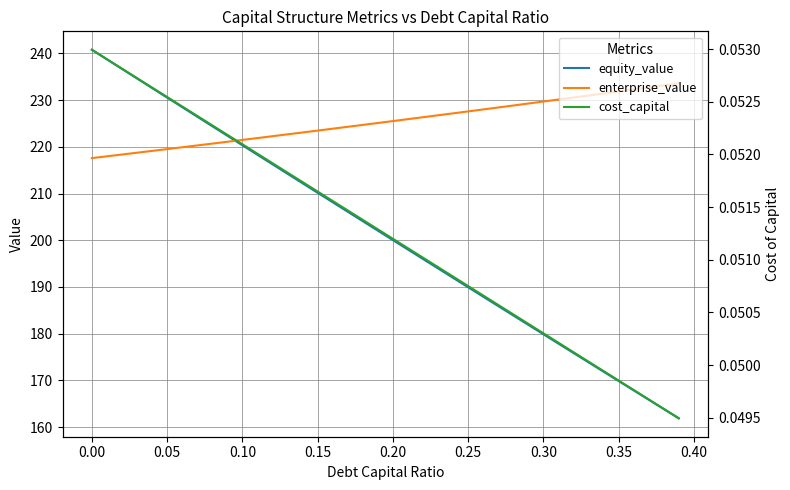

Reading right to left, extract all data points from this chart.

equity_value: 161.9	163.9	165.9	167.9	169.9	171.9	173.9	175.9	177.9	179.9	181.9	183.9	185.9	187.9	189.9	192.0	194.0	196.0	198.0	200.0	202.1	204.1	206.1	208.1	210.2	212.2	214.2	216.3	218.3	220.3	222.4	224.4	226.5	228.5	230.5	232.6	234.6	236.7	238.7	240.8
enterprise_value: 233.6	233.2	232.7	232.3	231.9	231.4	231.0	230.6	230.1	229.7	229.3	228.9	228.4	228.0	227.6	227.2	226.8	226.3	225.9	225.5	225.1	224.7	224.3	223.9	223.5	223.1	222.7	222.3	221.9	221.5	221.1	220.7	220.3	219.9	219.5	219.1	218.7	218.4	218.0	217.6
cost_capital: 0.0	0.0	0.0	0.0	0.0	0.0	0.1	0.1	0.1	0.1	0.1	0.1	0.1	0.1	0.1	0.1	0.1	0.1	0.1	0.1	0.1	0.1	0.1	0.1	0.1	0.1	0.1	0.1	0.1	0.1	0.1	0.1	0.1	0.1	0.1	0.1	0.1	0.1	0.1	0.1